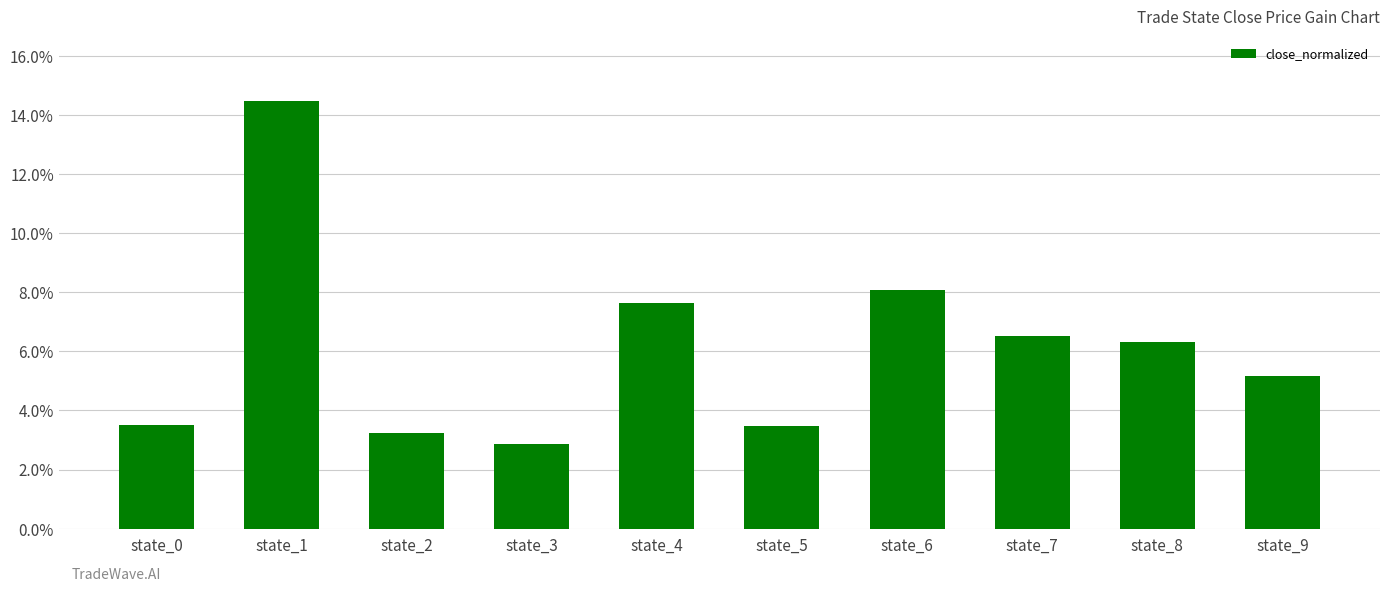

Are the bars horizontal?

No